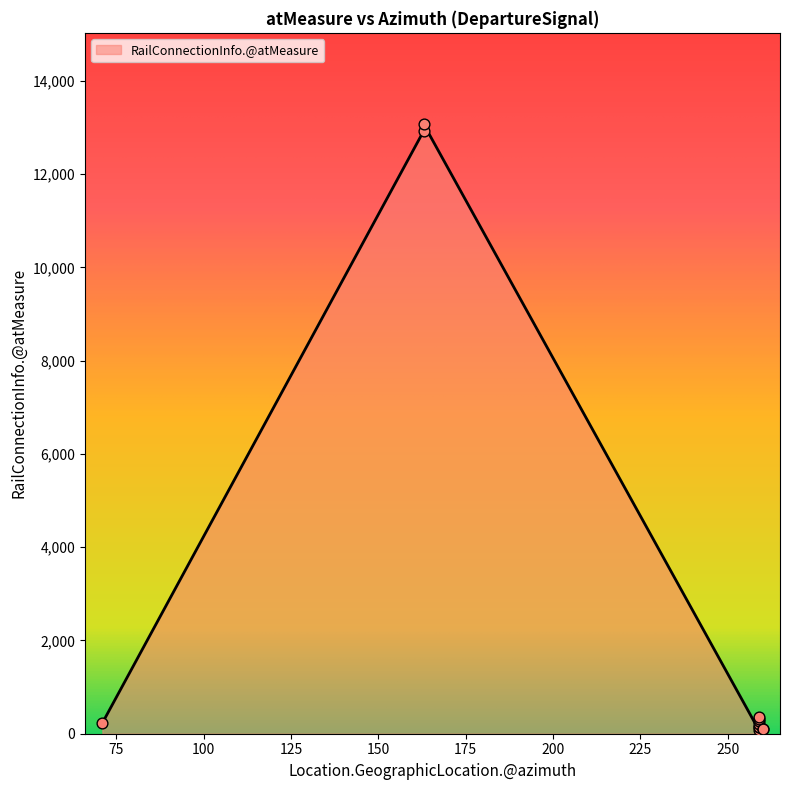

What is the change in value from 259 to 260?

+38.5